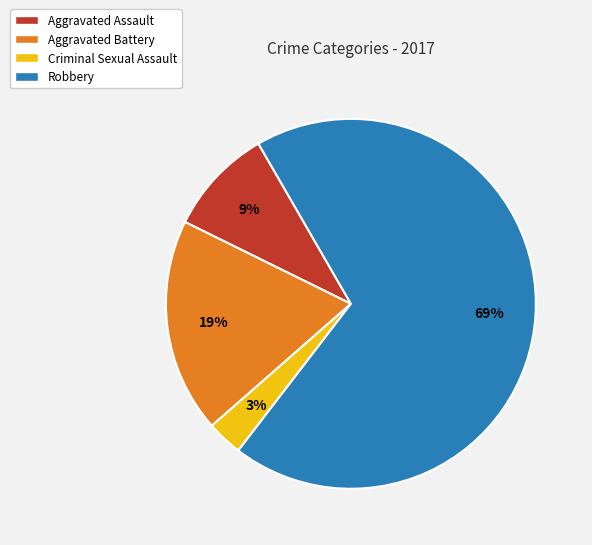

True or false: Aggravated Battery accounts for 33% of the total.

False